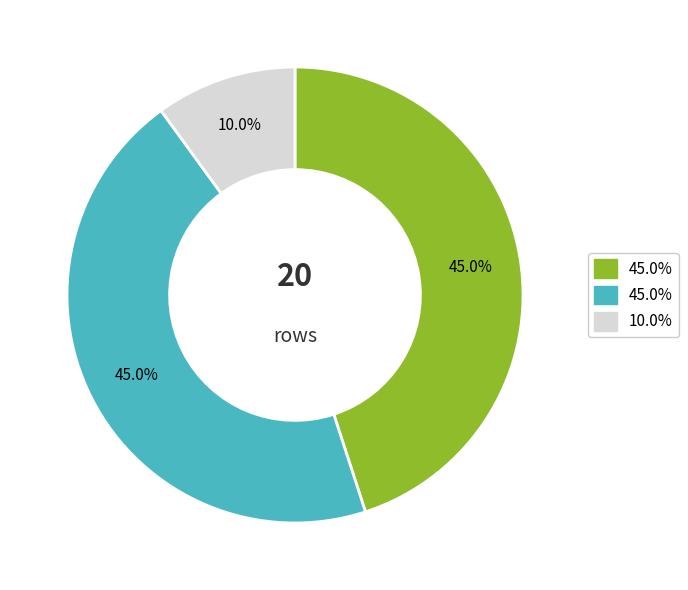

Is there a majority slice in this chart?

No